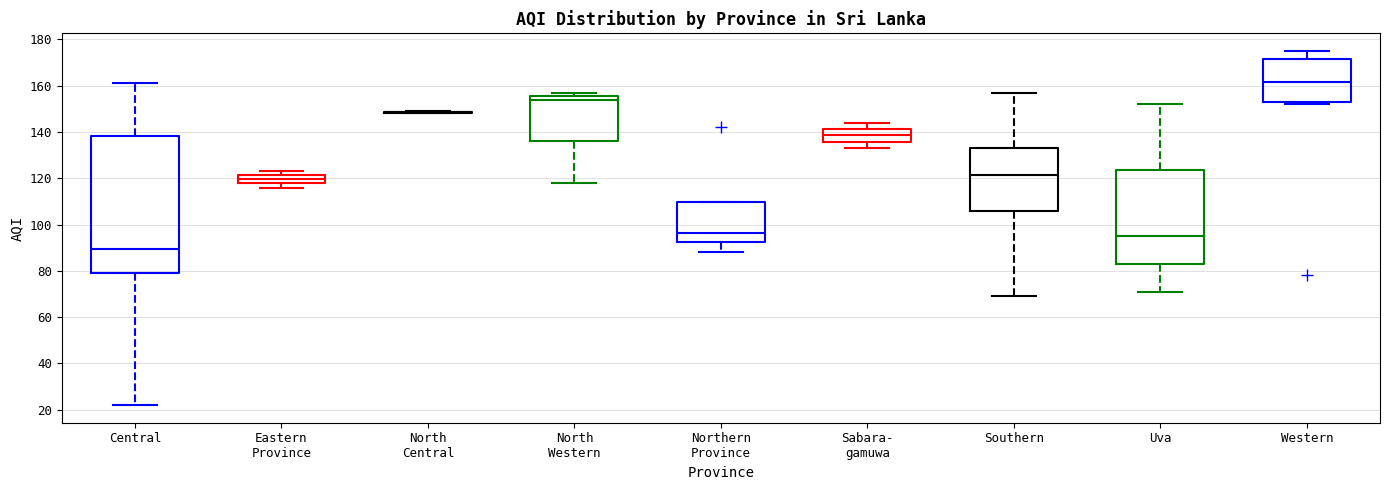

Reading left to right, read every box against the y-axis: the position of its median line, the range the box covers, and the ends of its whiskers. The values are not printed on the chart, so give them approximately, as read against the axis.

Central: median 90, box 80 to 138, whiskers 22 to 162
Eastern Province: median 120, box 118 to 122, whiskers 116 to 124
North Central: box collapsed to a line at 148, whiskers 148 to 150
North Western: median 154, box 136 to 156, whiskers 118 to 158
Northern Province: median 96, box 92 to 110, whiskers 88 to 110
Sabara- gamuwa: median 138, box 136 to 142, whiskers 134 to 144
Southern: median 122, box 106 to 134, whiskers 70 to 158
Uva: median 96, box 84 to 124, whiskers 72 to 152
Western: median 162, box 154 to 172, whiskers 152 to 176